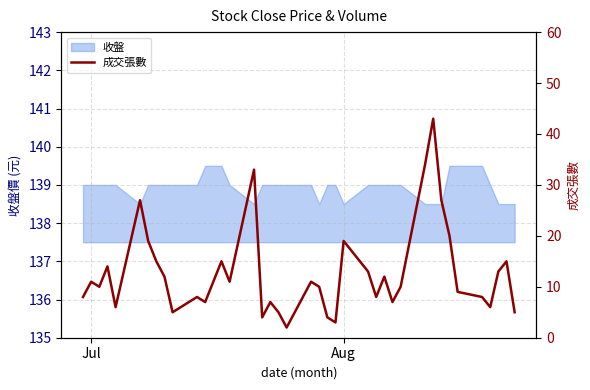

What is the minimum value for 收盤?

138.5